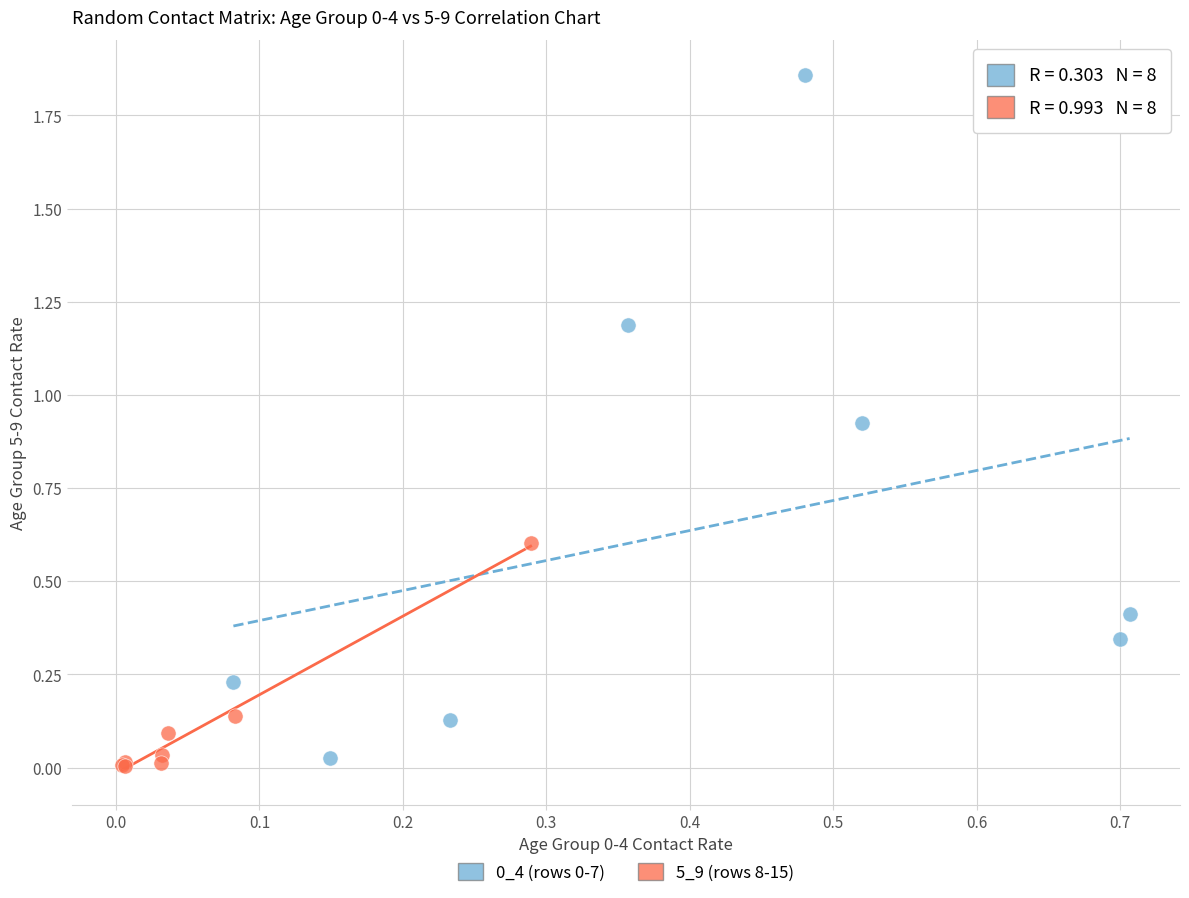

Which series reaches the minimum Y coordinate?

5_9 (rows 8-15)